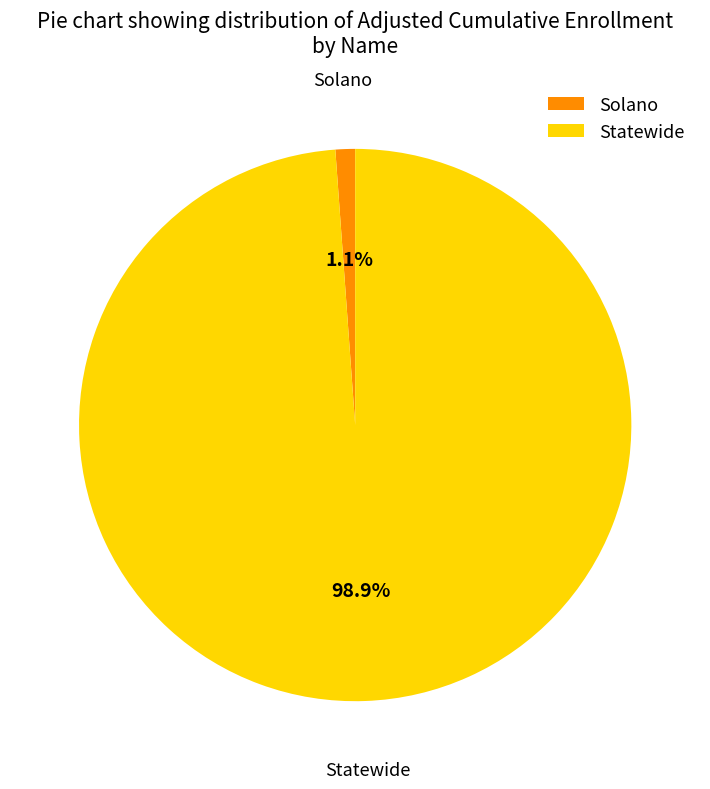

Rank the categories by value from lowest to highest.

Solano, Statewide